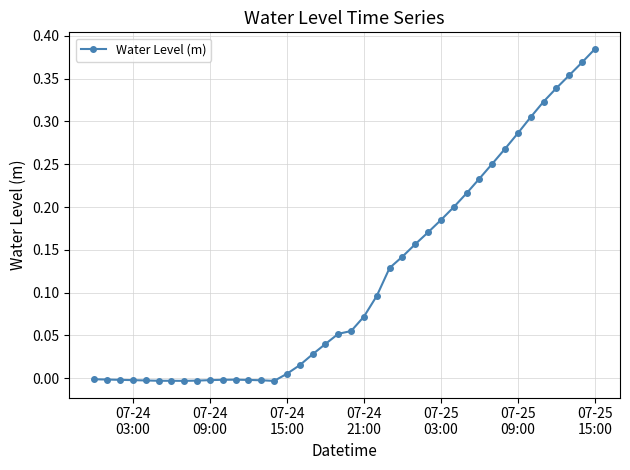

How many categories are shown in the chart?

40